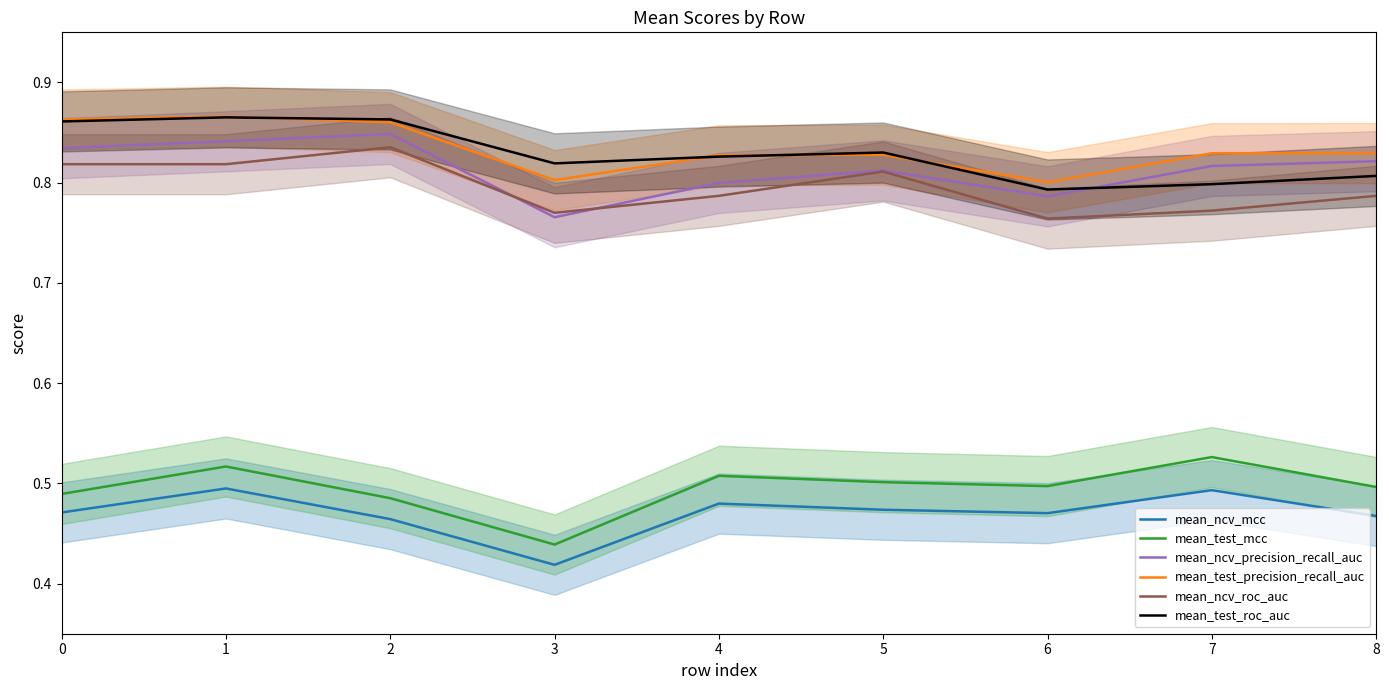

Rank the categories by mean_test_mcc value from lowest to highest.

3, 2, 0, 8, 6, 5, 4, 1, 7